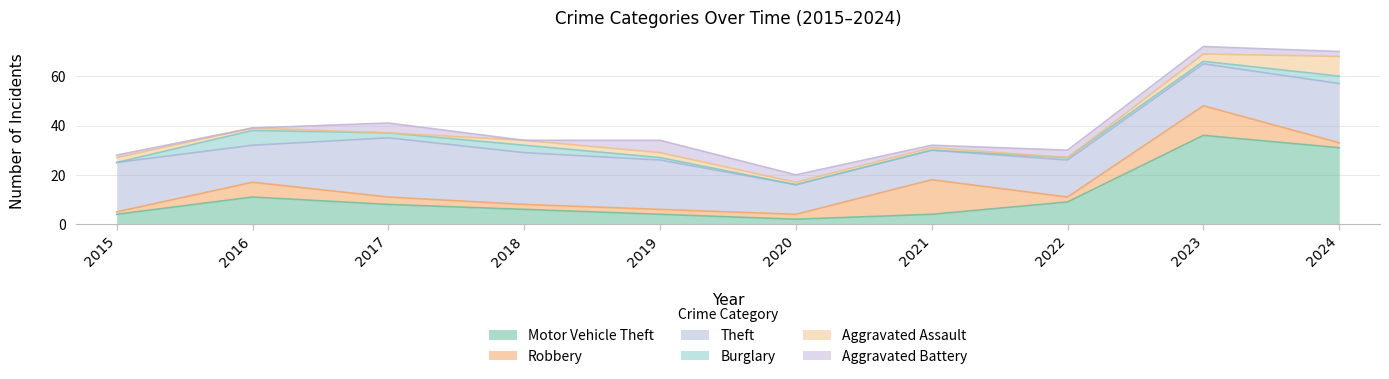

Reading left to right, transcribe all the data shown in this chart.

Motor Vehicle Theft: 4	11	8	6	4	2	4	9	36	31
Robbery: 1	6	3	2	2	2	14	2	12	2
Theft: 20	15	24	21	20	12	12	15	17	24
Burglary: 0	6	2	3	1	0	0	1	1	3
Aggravated Assault: 2	1	0	2	2	1	1	0	3	8
Aggravated Battery: 1	0	4	0	5	3	1	3	3	2